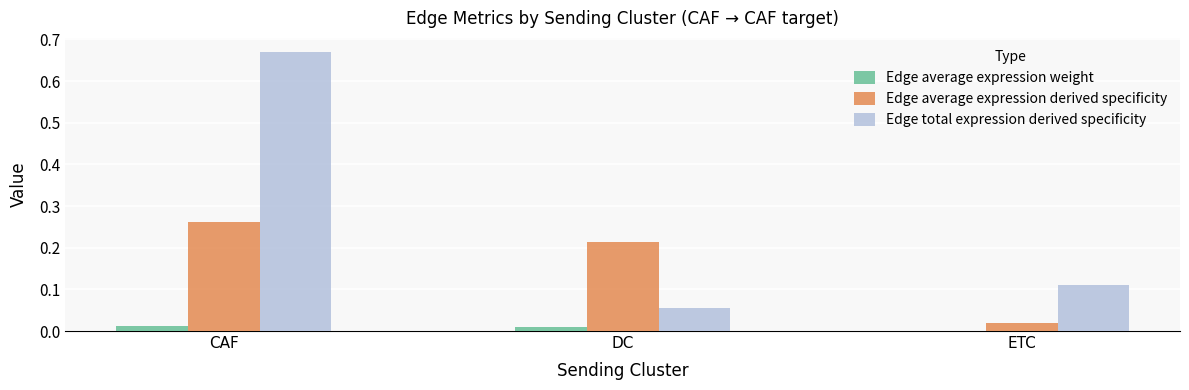

Between DC and ETC, which series saw the biggest shift?

Edge average expression derived specificity